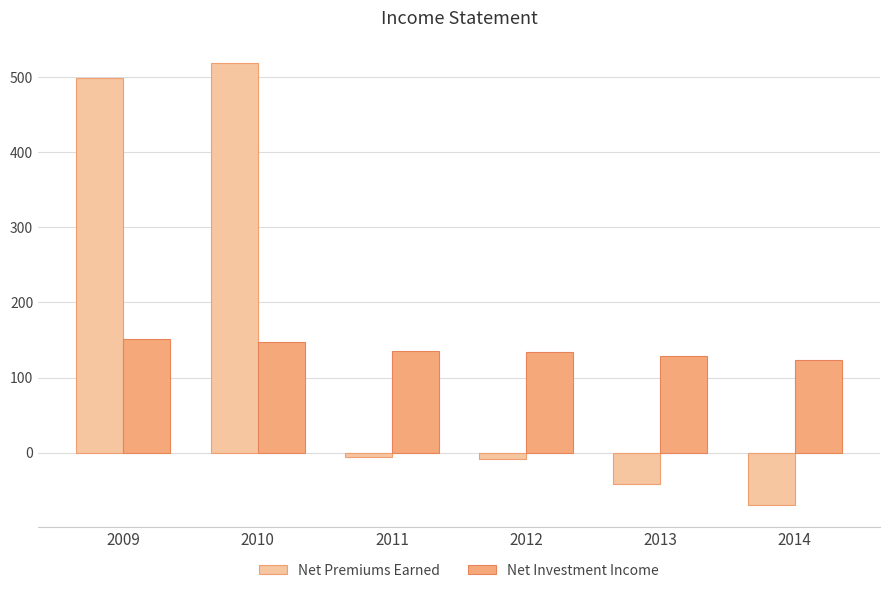

What is the greatest value displayed?

519